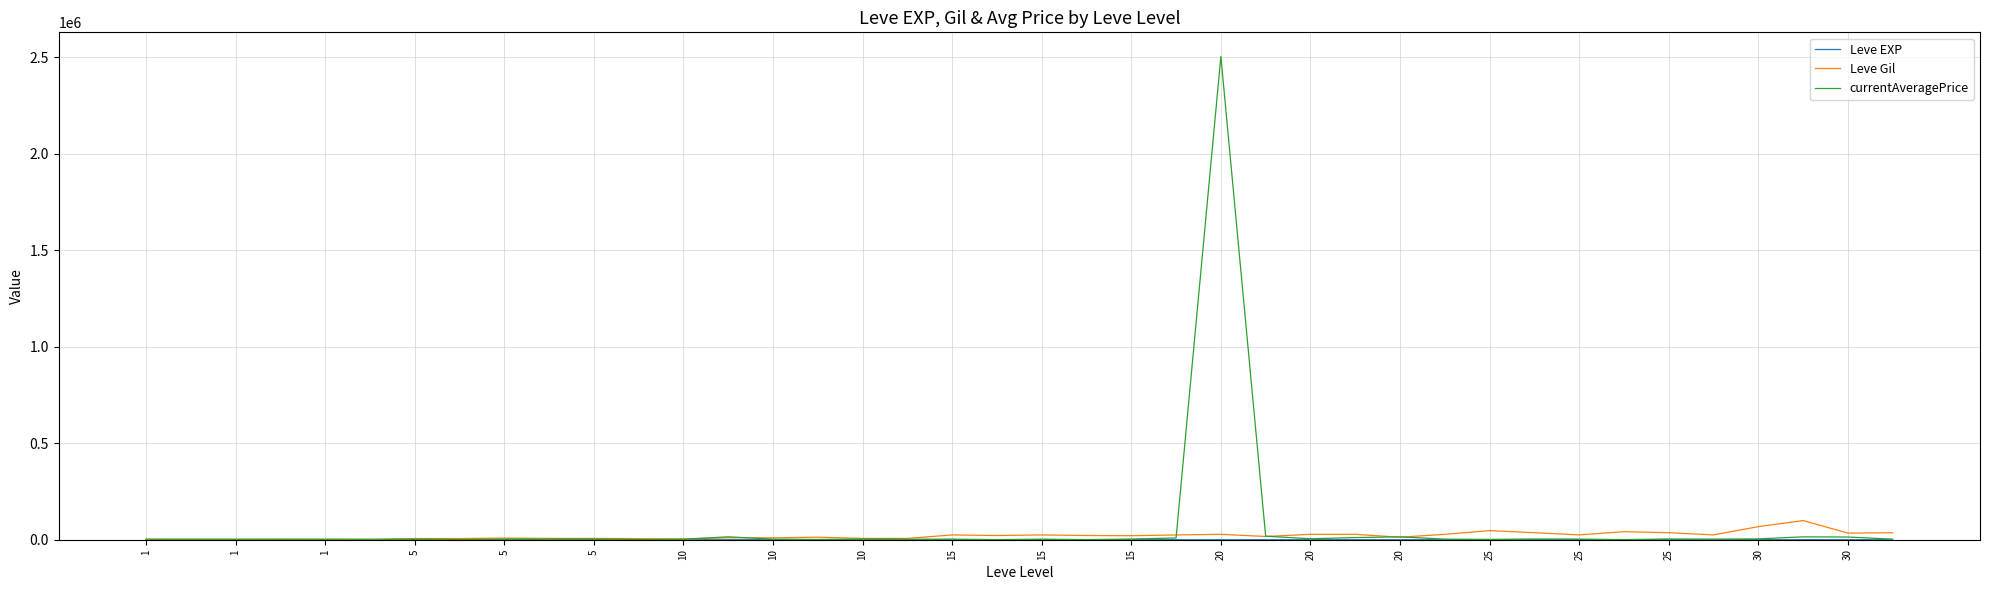

True or false: Leve Gil and currentAveragePrice intersect in this chart.

True